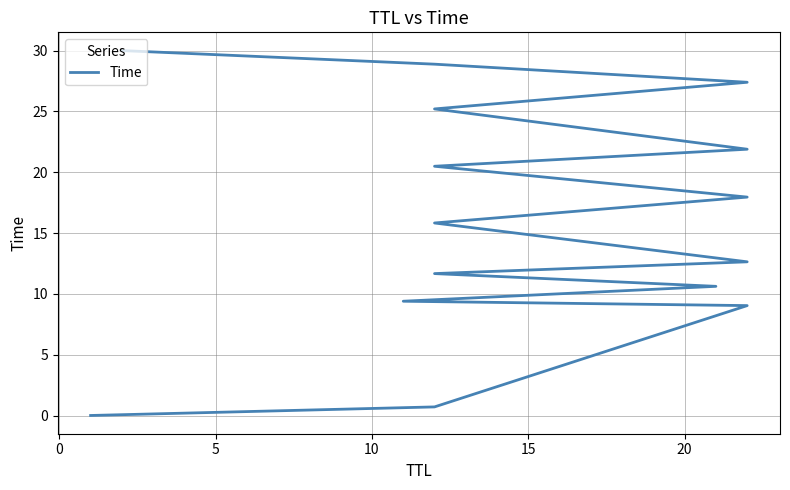

Reading left to right, what are all the values shown in this chart?

0.0	0.7	9.0	9.4	10.6	11.7	12.6	15.8	18.0	20.5	21.9	25.2	27.4	28.9	30.0